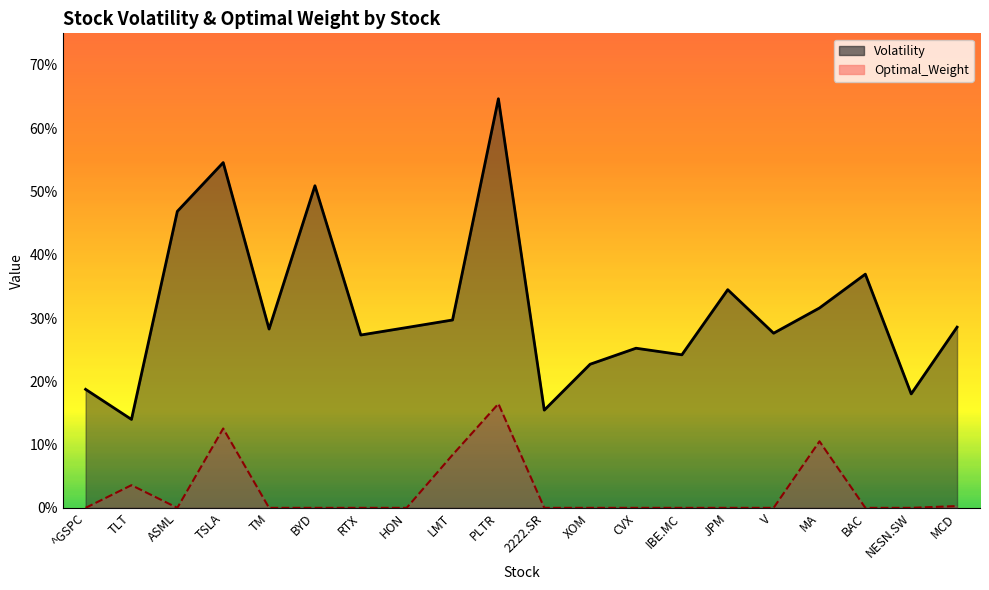

What is the spread (max minus min) of values at BYD?

0.5